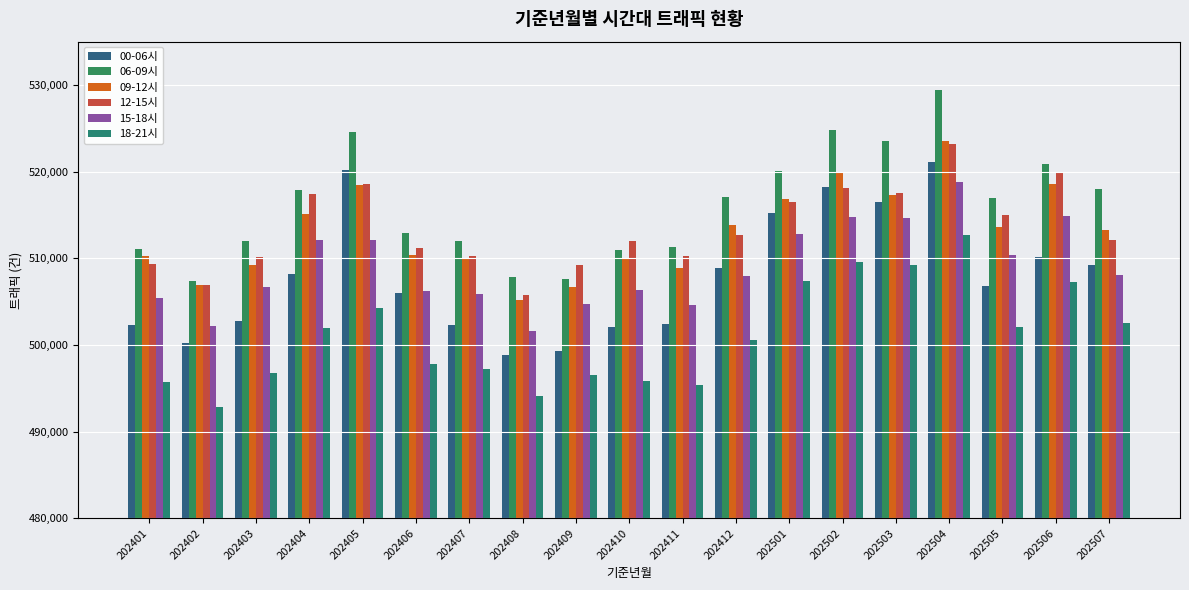

Is it true that 15-18시 equals 512080.1 at 202404?

True